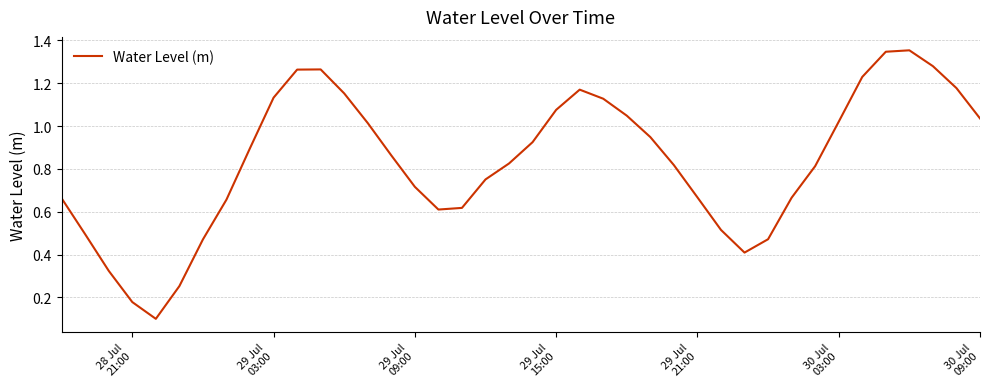

Does the chart display data point markers on the line(s)?

No